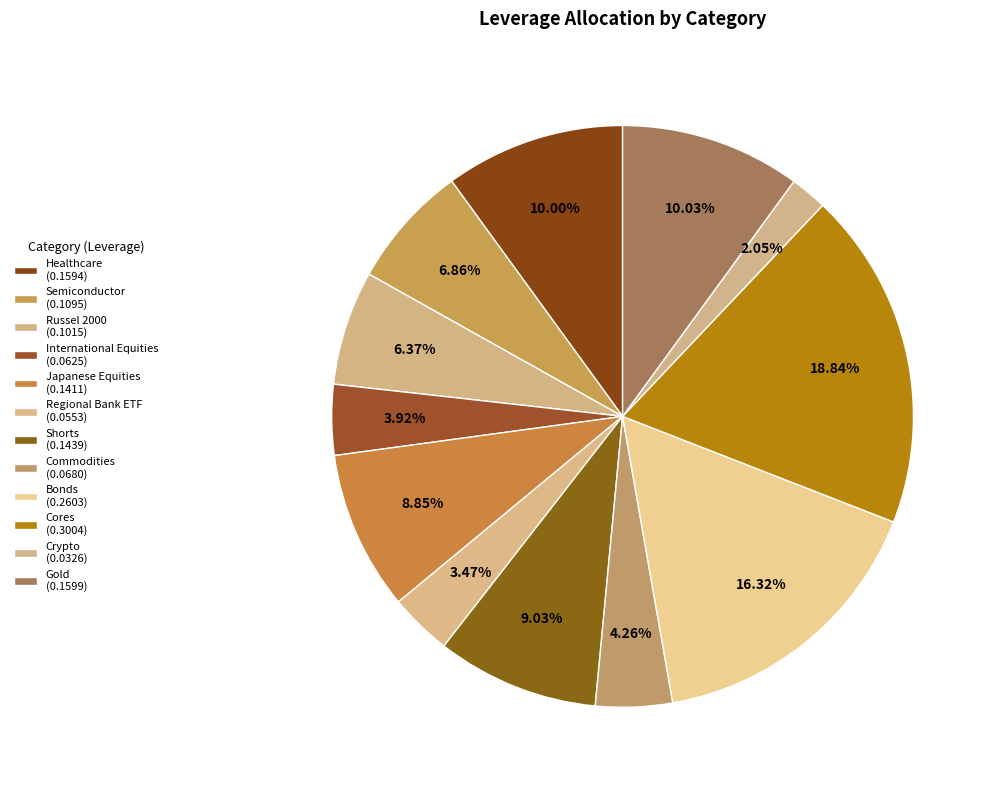

Count the number of slices in the pie.

12